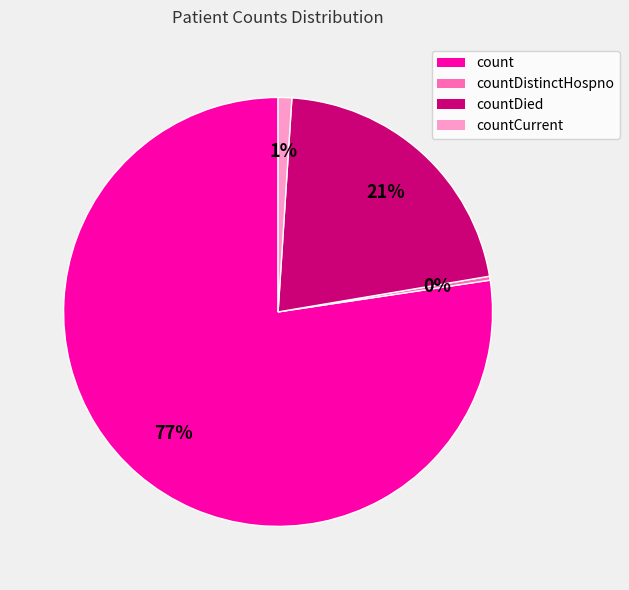

To the nearest percent, what is the average slice percentage?

25%